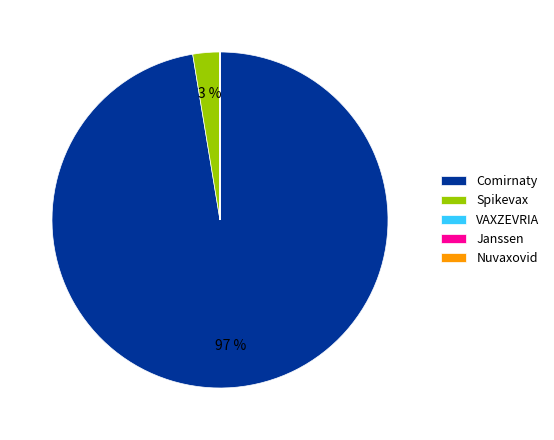

Which slice is the largest?

Comirnaty